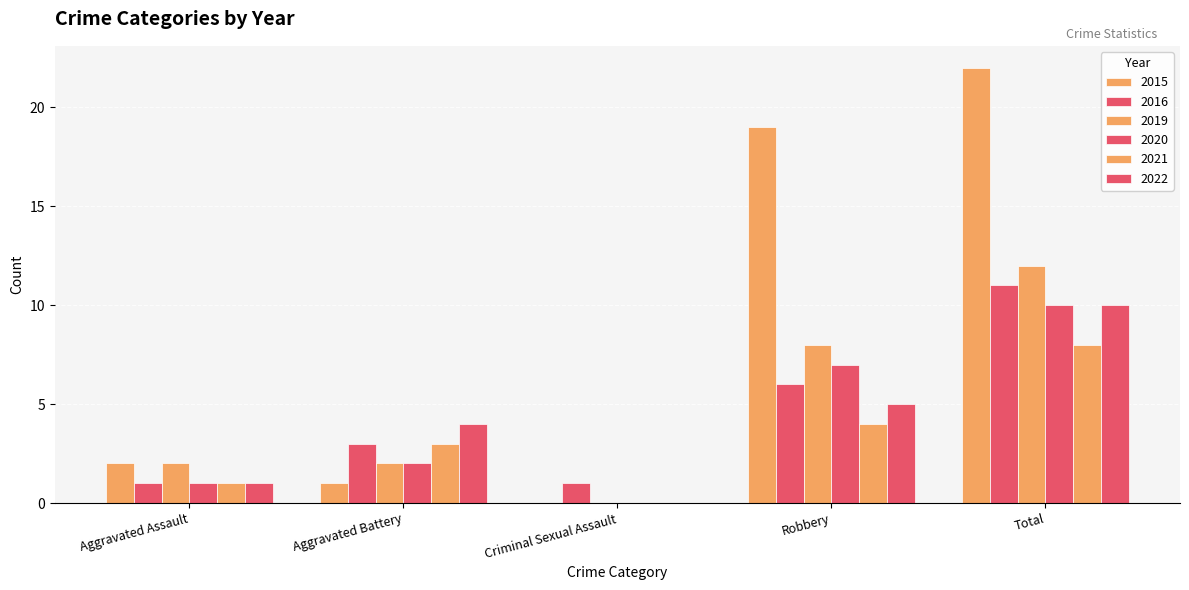

Are the bars horizontal?

No